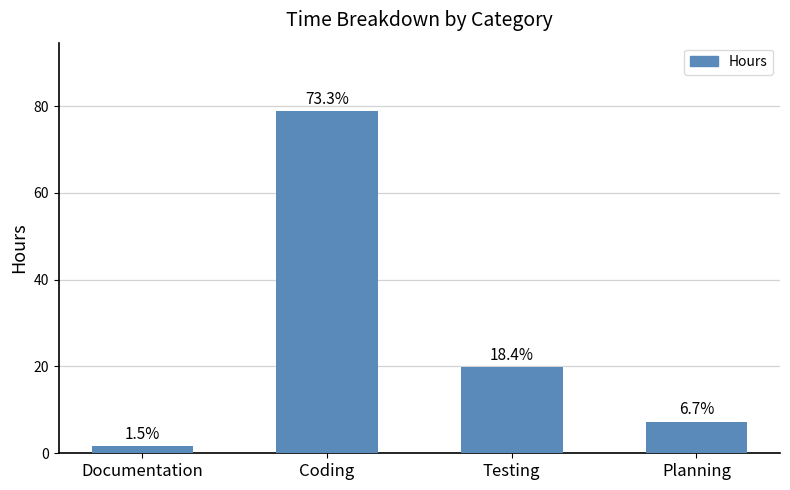

List the labels in order of value, smallest first.

Documentation, Planning, Testing, Coding